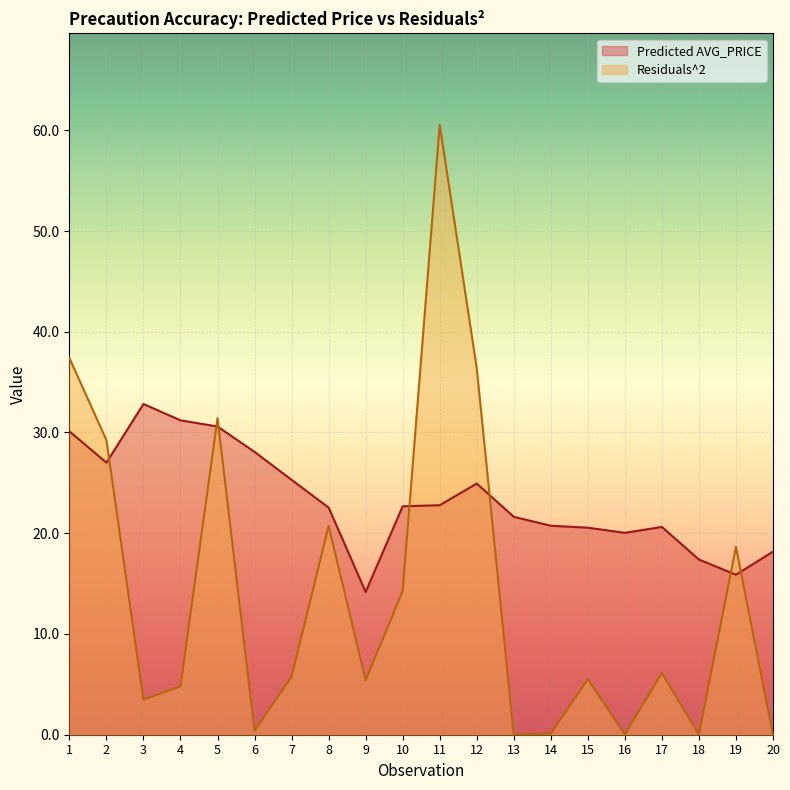

What is the maximum value shown in the chart?

60.5